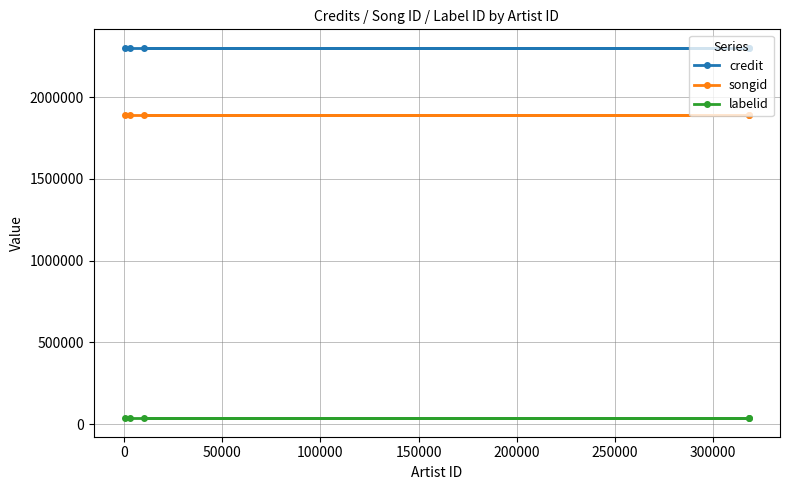

True or false: credit and songid intersect in this chart.

False